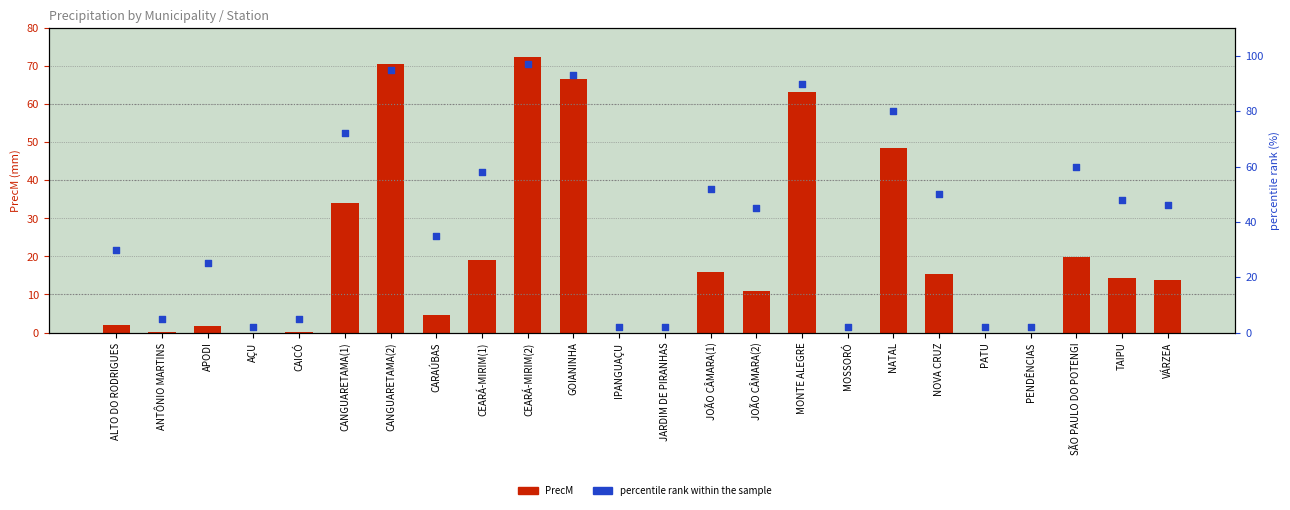

At which category is the sum across all series the highest?

CEARÁ-MIRIM(2)